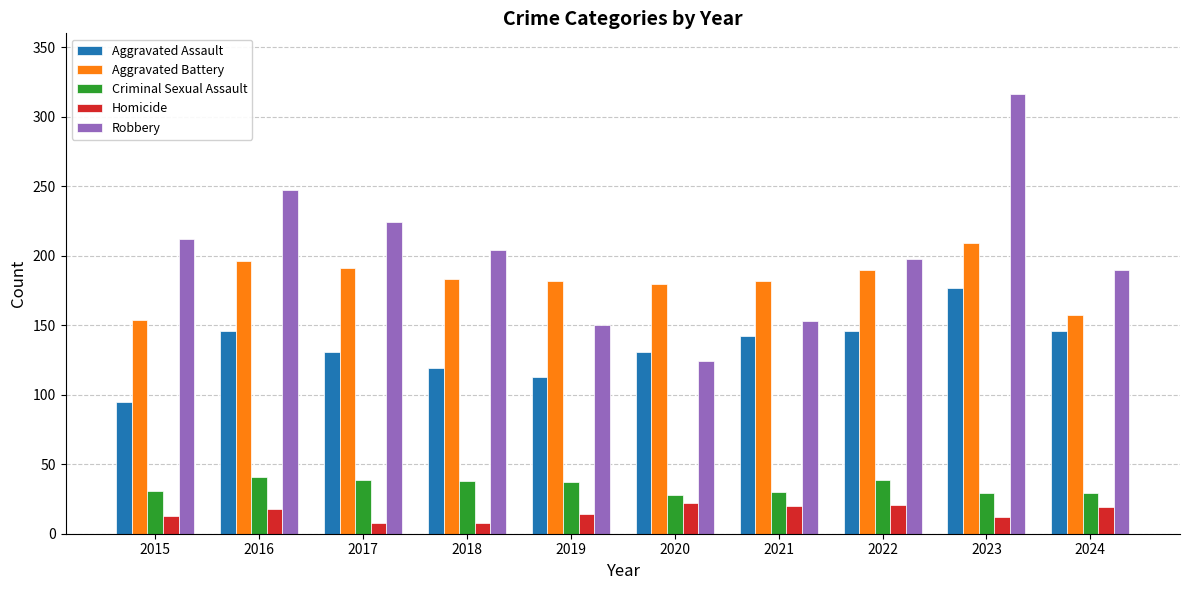

Does the chart contain stacked bars?

No